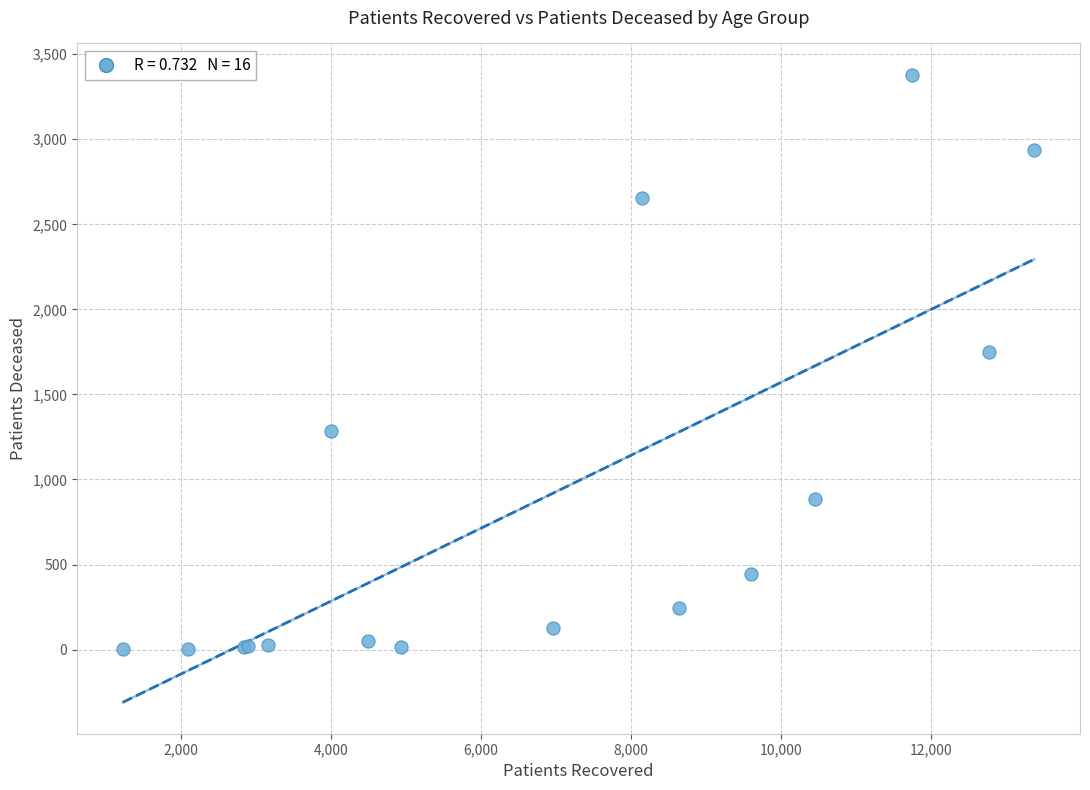

What Y value in the scatter plot is closest to 1691?

1750